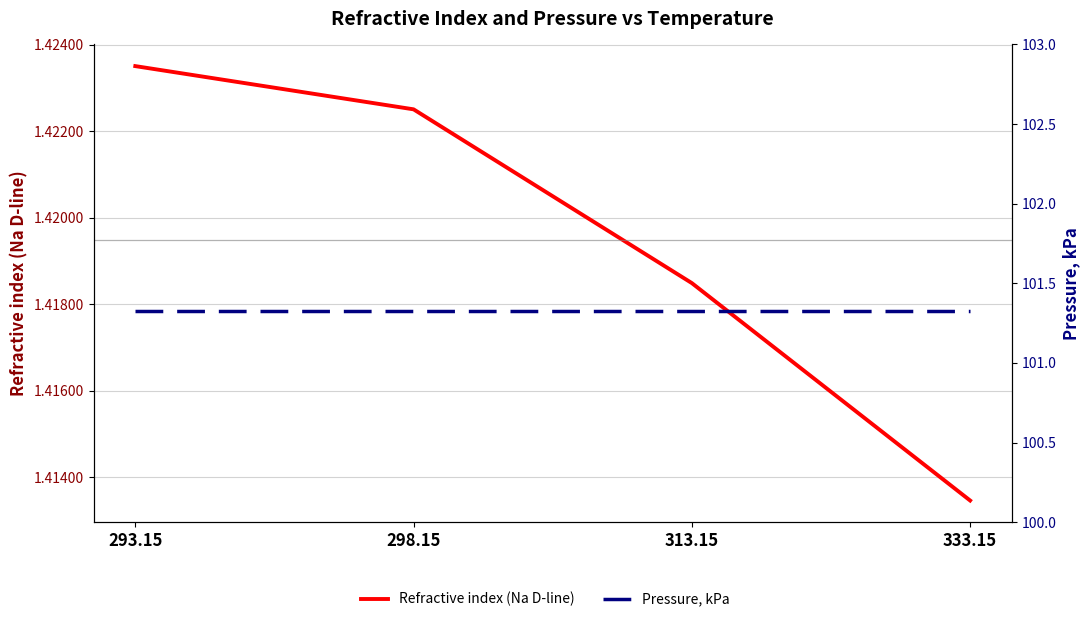

What is the label of the 4th point from the right?

293.15